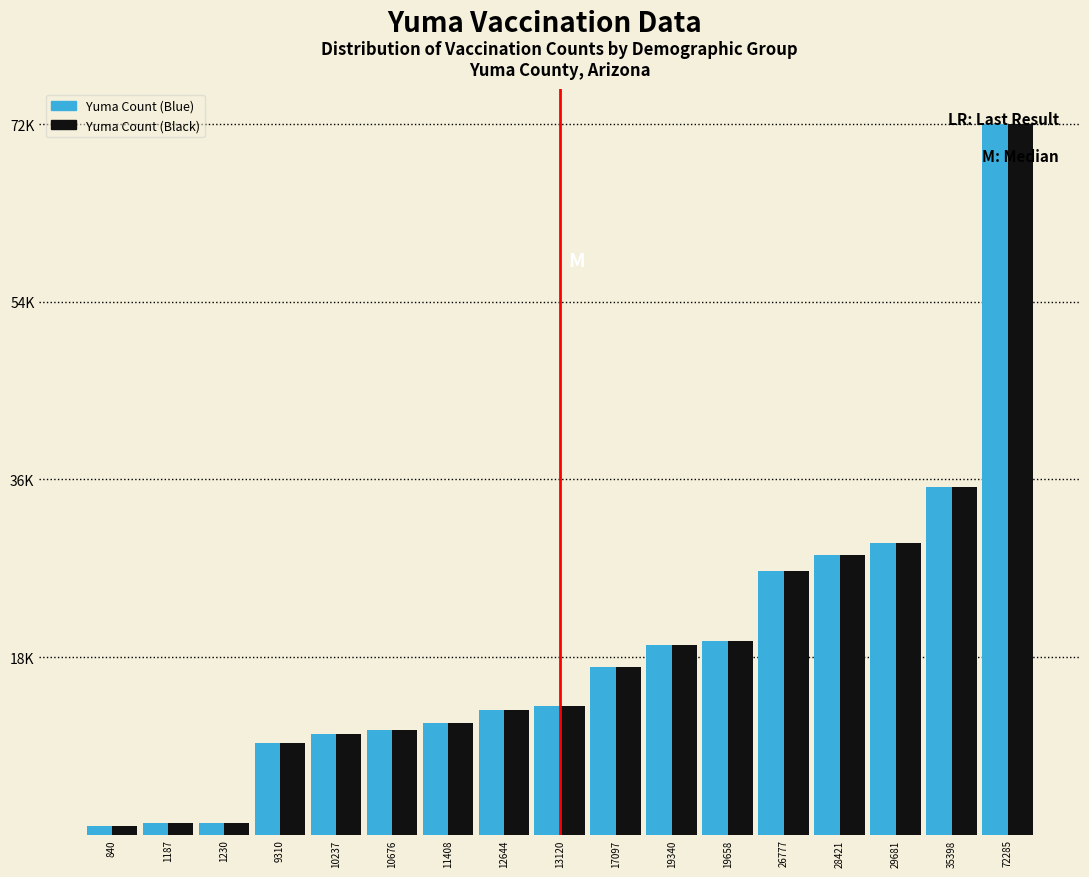

Does the chart contain any negative values?

No